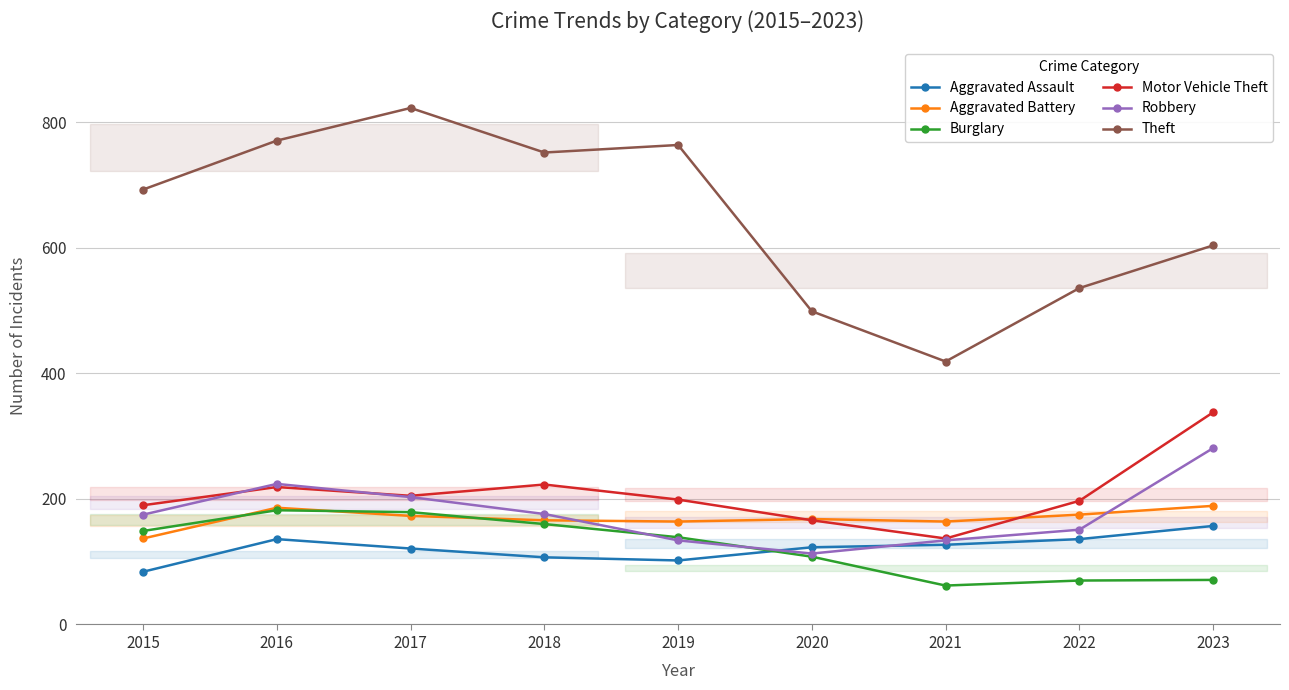

What is the value of the Robbery point at the 1st from the left?

175